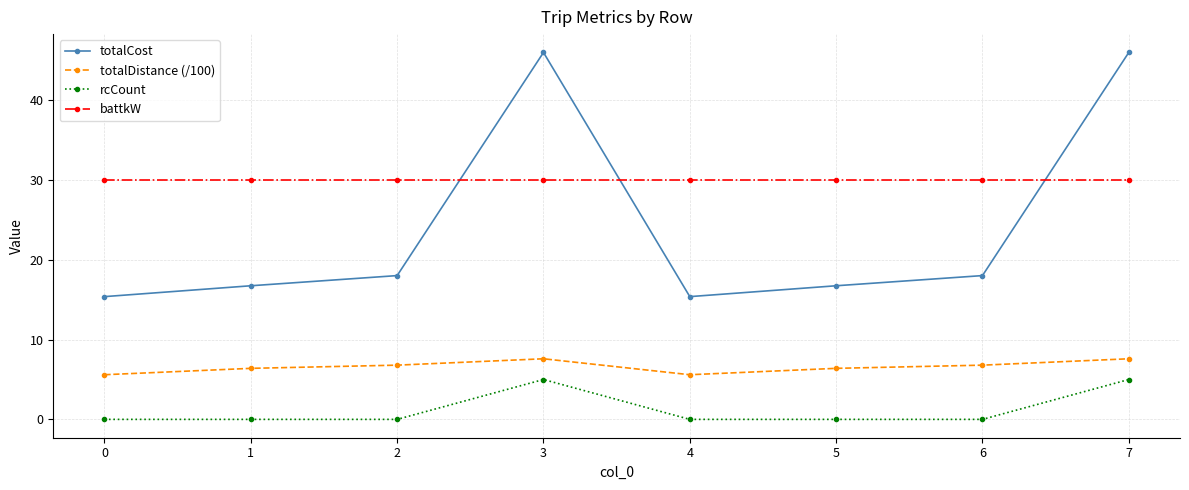

Reading left to right, transcribe all the data shown in this chart.

totalCost: 0=15.4	1=16.8	2=18.0	3=46.0	4=15.4	5=16.8	6=18.0	7=46.0
totalDistance (/100): 0=5.6	1=6.4	2=6.8	3=7.6	4=5.6	5=6.4	6=6.8	7=7.6
rcCount: 0=0.0	1=0.0	2=0.0	3=5.0	4=0.0	5=0.0	6=0.0	7=5.0
battkW: 0=30.0	1=30.0	2=30.0	3=30.0	4=30.0	5=30.0	6=30.0	7=30.0